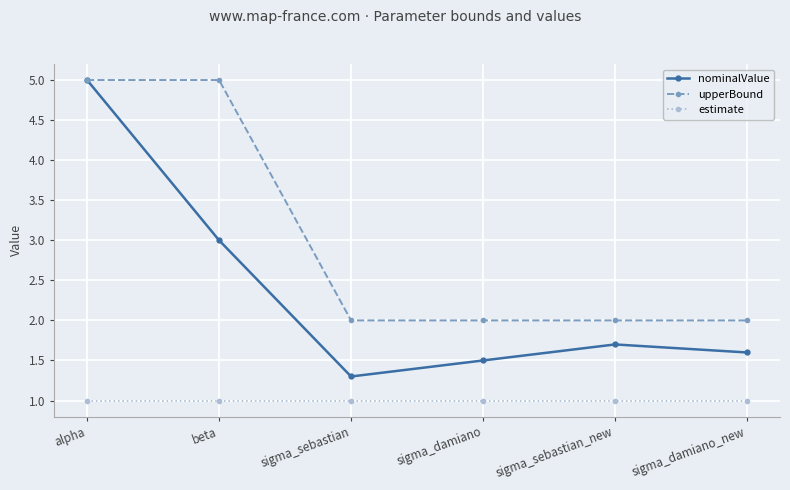

True or false: estimate and upperBound intersect in this chart.

False